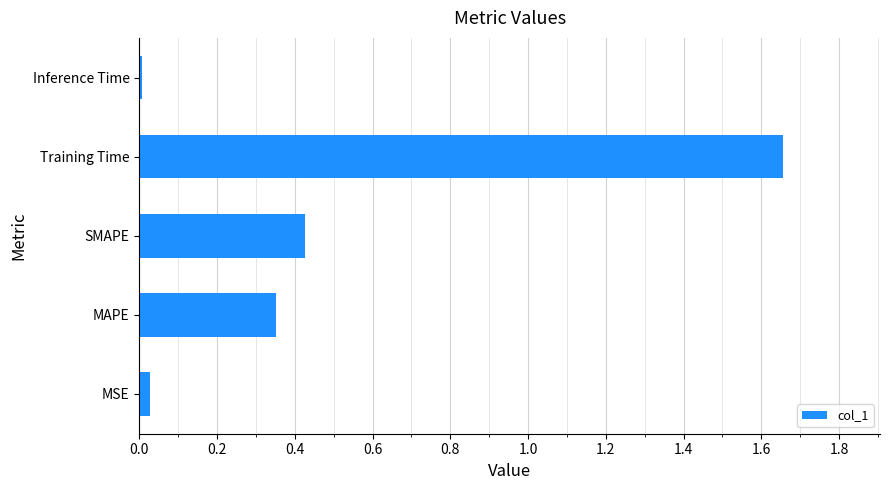

What is the difference between the maximum and minimum values?

1.6